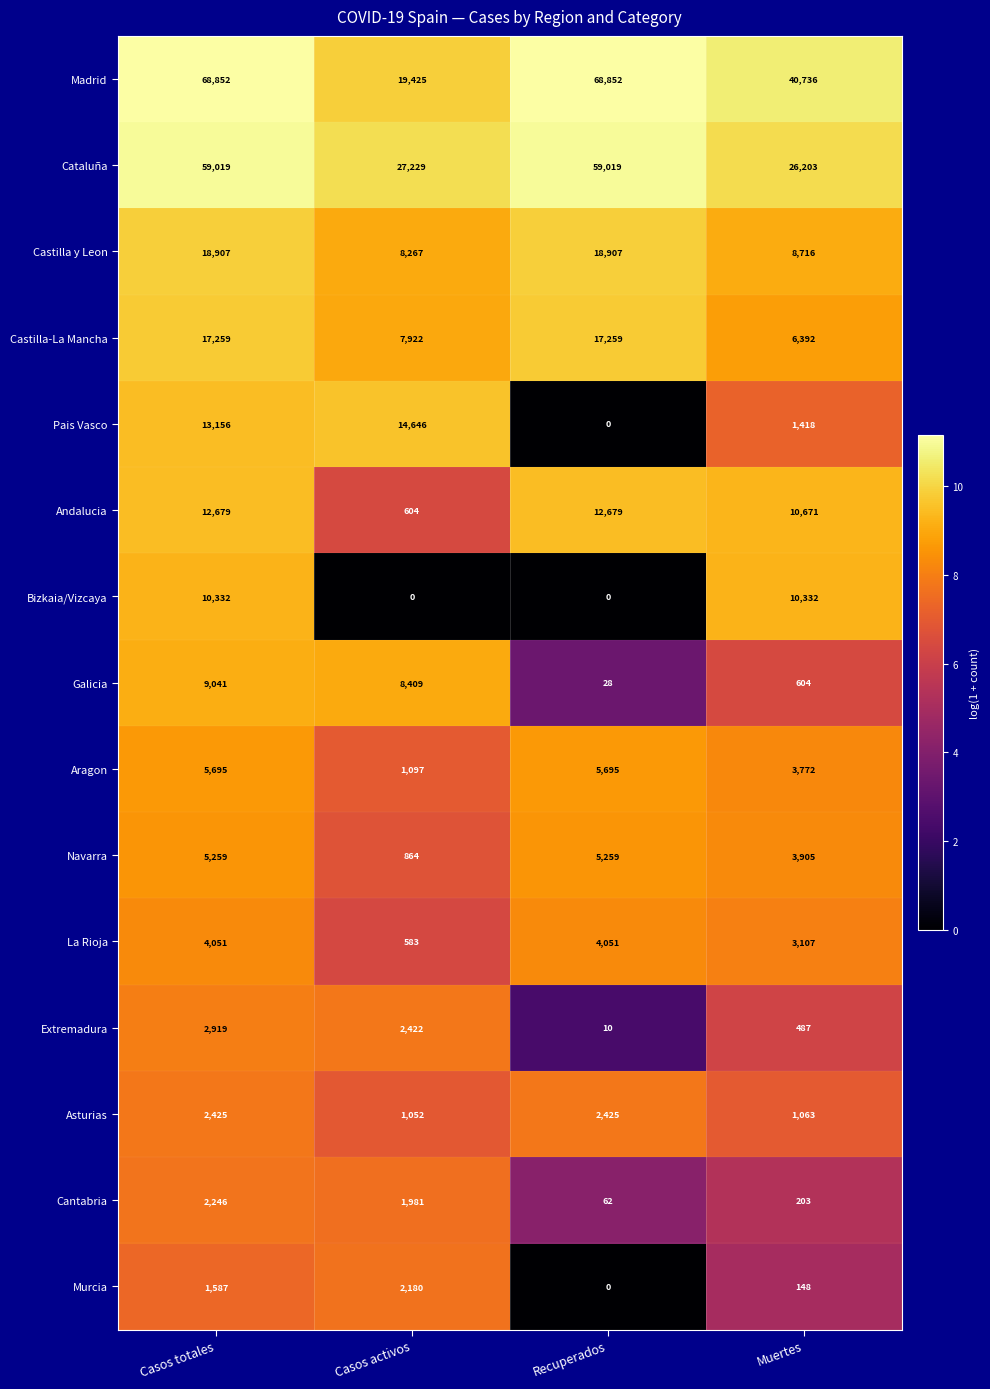

Which series changed the most between Casos totales and Muertes?

Cataluña